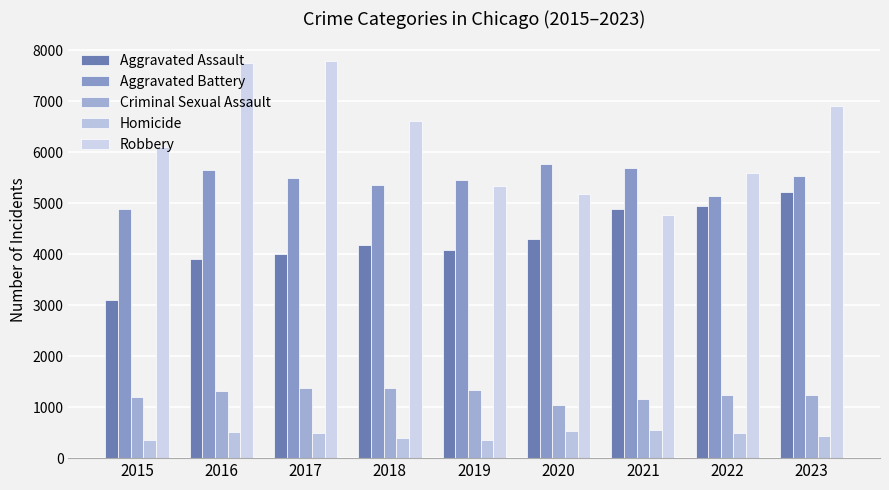

Reading right to left, transcribe all the data shown in this chart.

Aggravated Assault: 5210	4941	4885	4286	4087	4176	3996	3904	3105
Aggravated Battery: 5531	5142	5682	5757	5455	5354	5495	5640	4883
Criminal Sexual Assault: 1230	1234	1161	1036	1328	1373	1381	1322	1205
Homicide: 432	485	550	538	347	400	483	517	347
Robbery: 6908	5590	4763	5175	5342	6600	7781	7751	6097